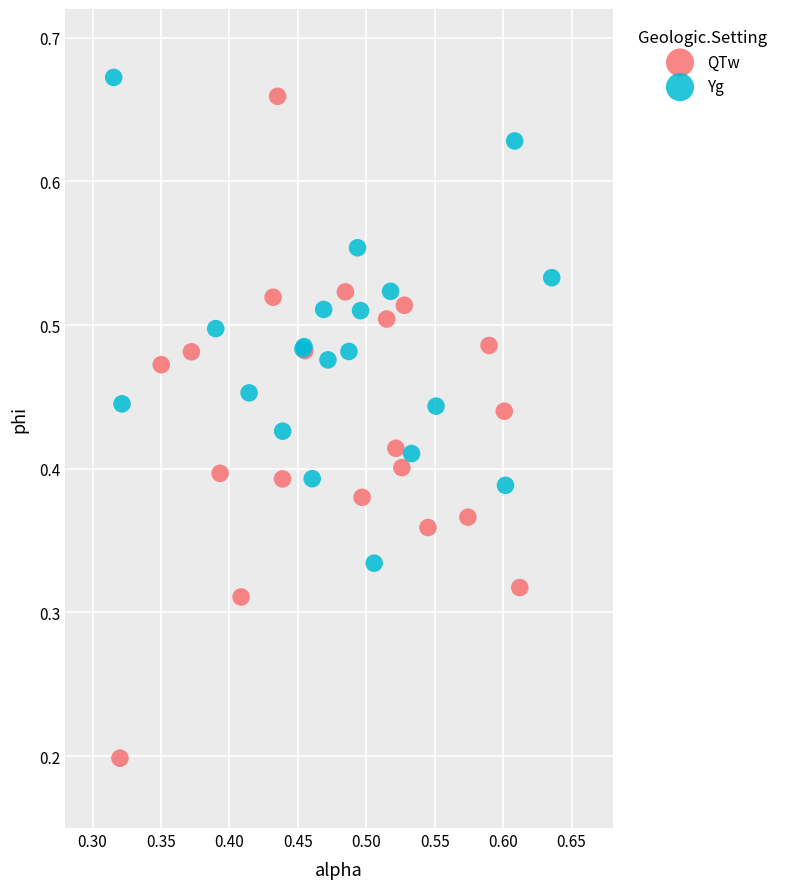

Which series contains the lowest Y value?

QTw